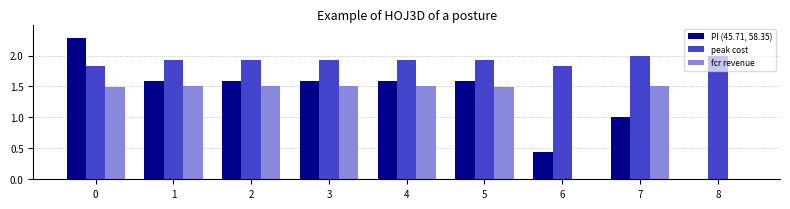

What is the sum of all PI (45.71, 58.35) values?

11.7